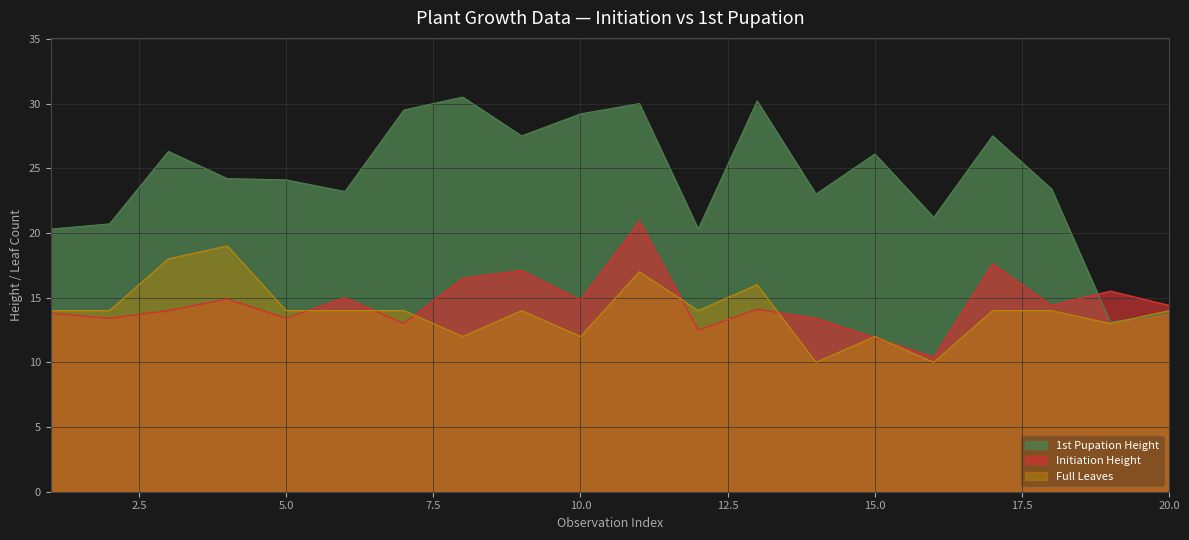

The value of 1st Pupation Height at 15.0 is 26.1. True or false?

True